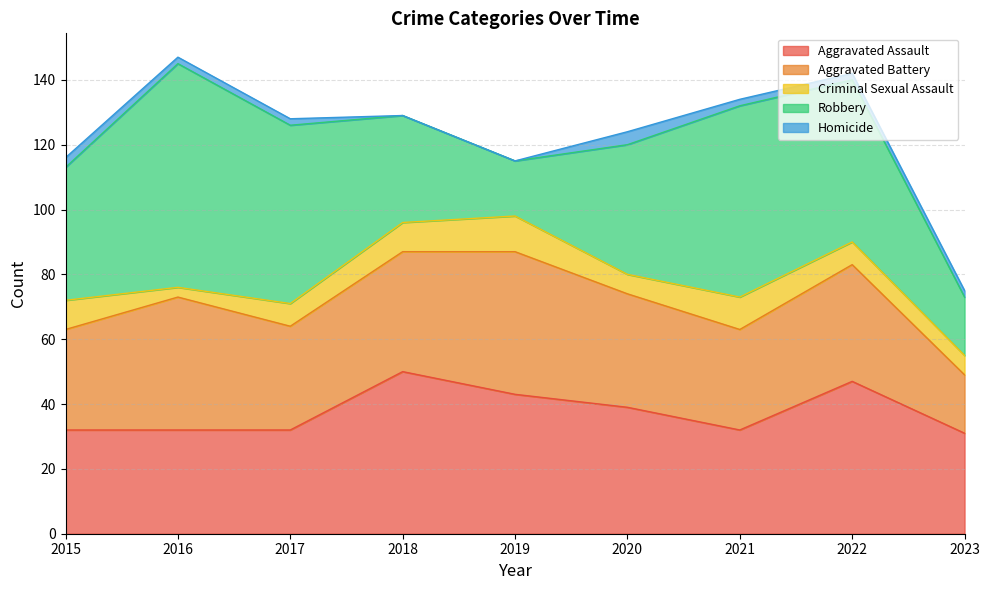

What is the difference between the highest and lowest values at 2015?

38